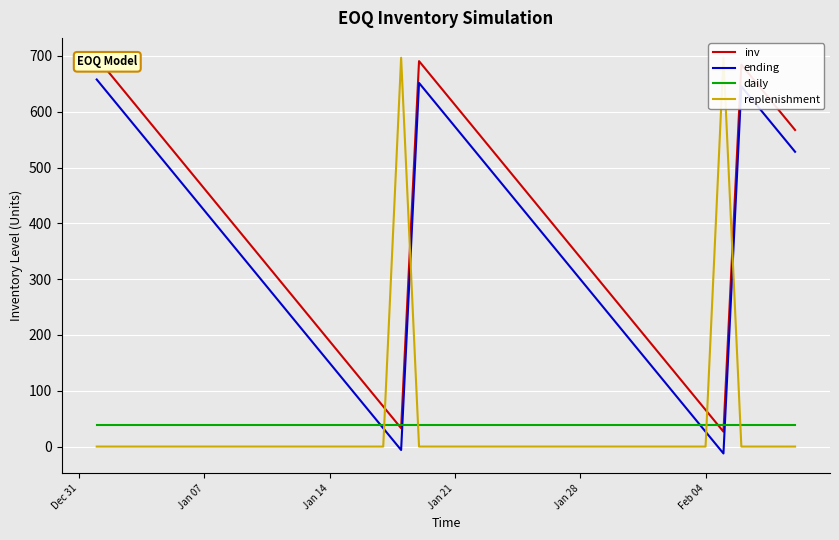

How many intersections are there between replenishment and inv?

4